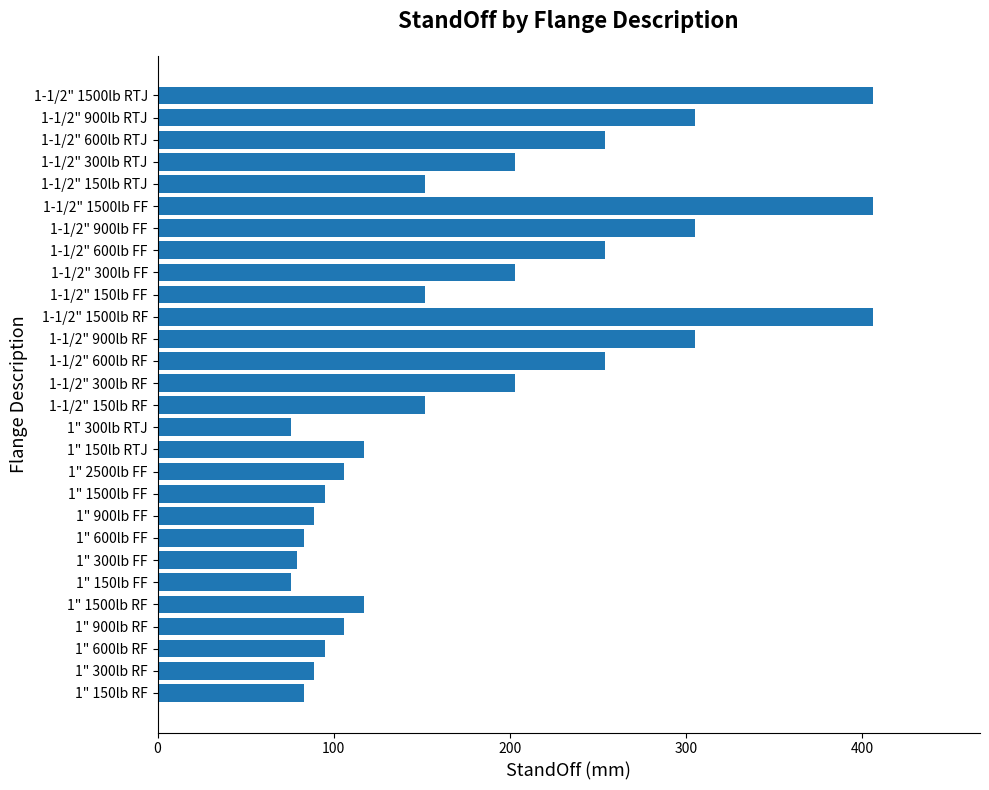

How many series are shown in this chart?

1